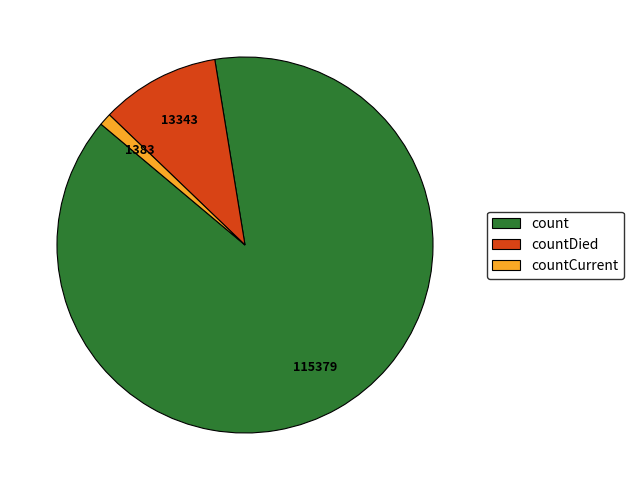

Do count and countDied together represent more than half of the pie?

Yes